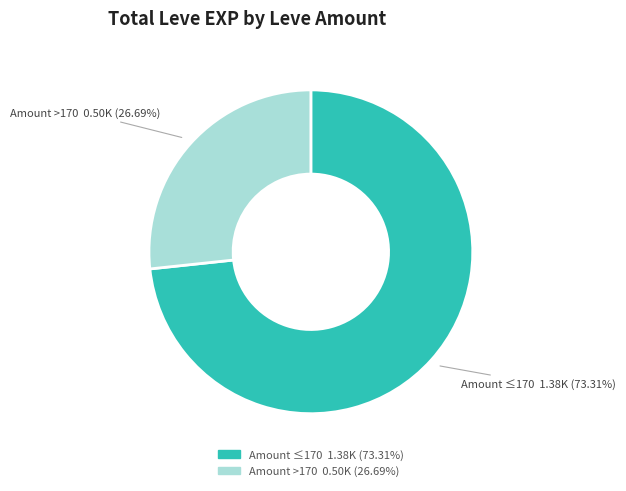

Is there any slice that represents more than half of the pie?

Yes